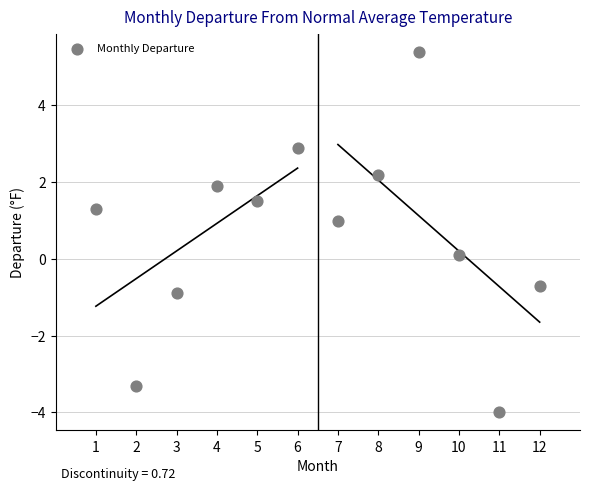

What is the average X value?

6.5